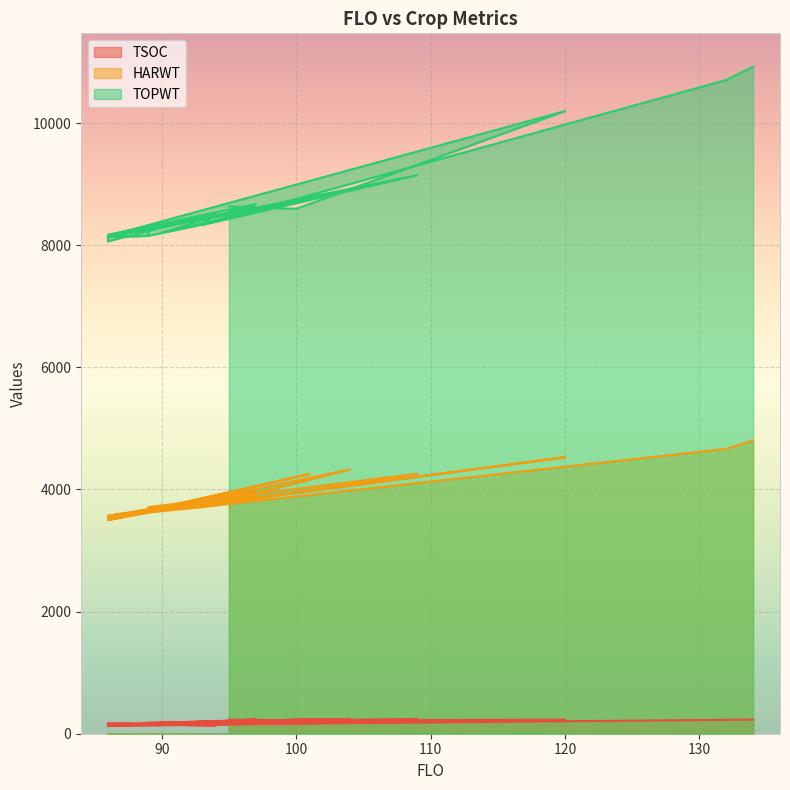

How many data points does each series have?

25